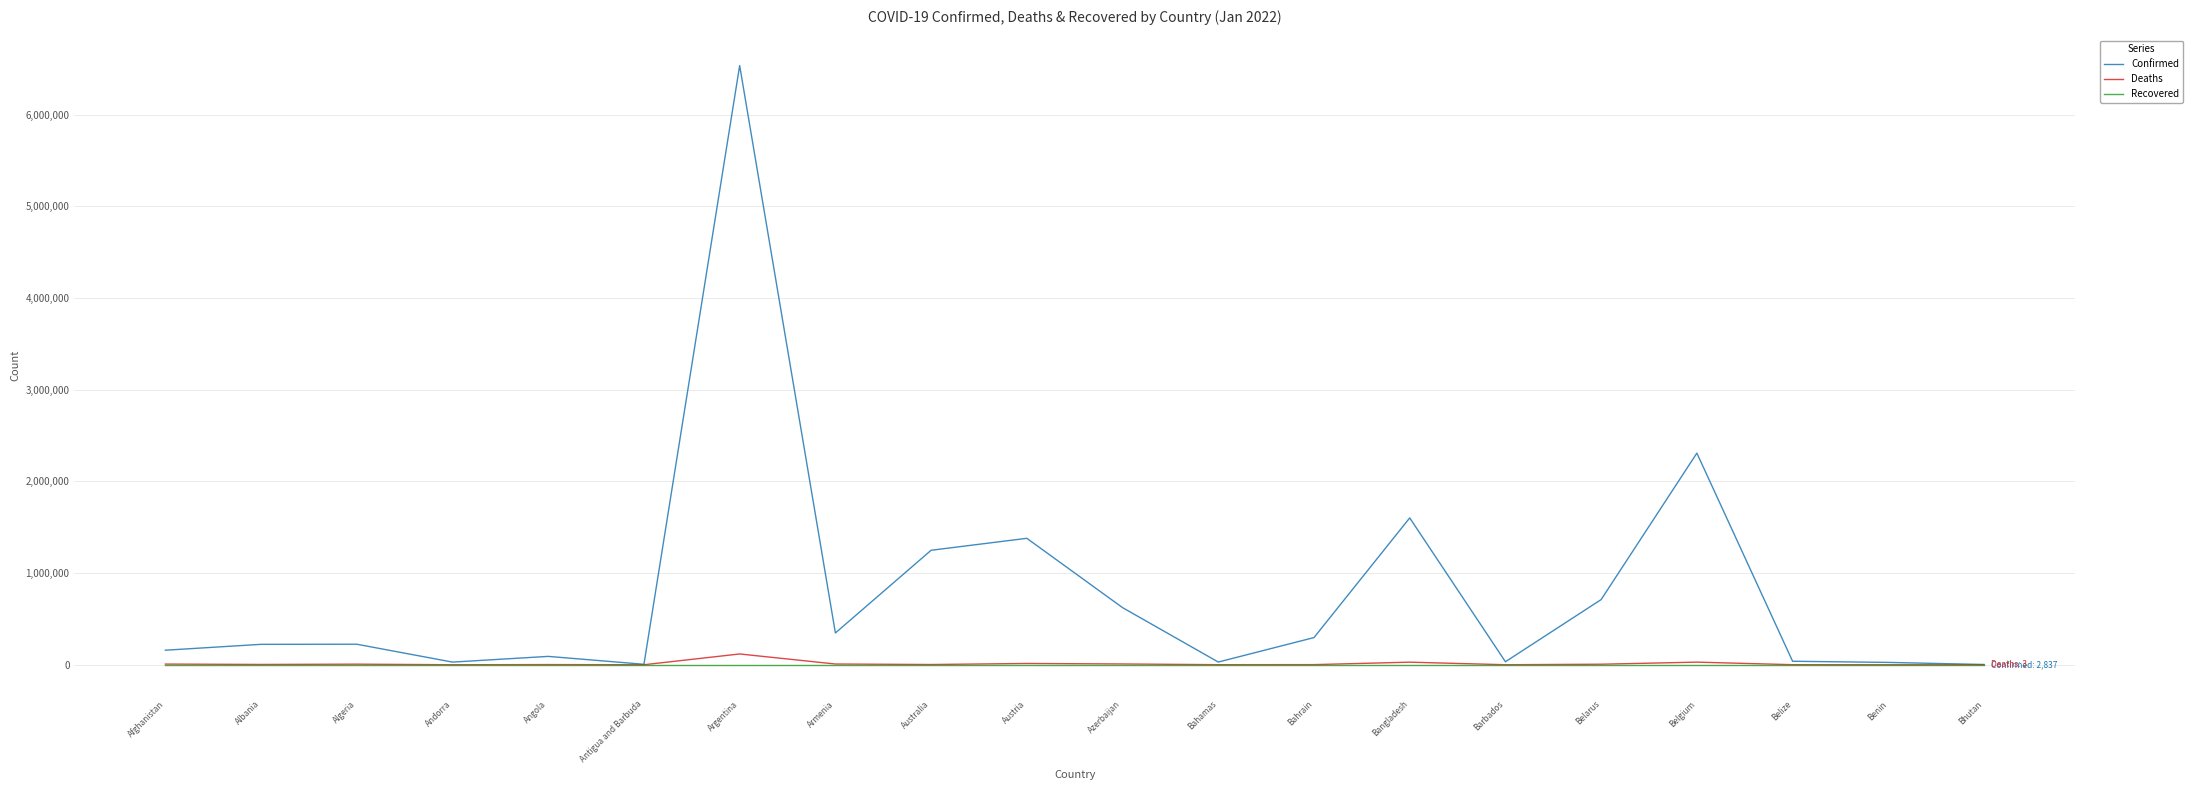

Between Argentina and Bahamas, which series saw the biggest shift?

Confirmed